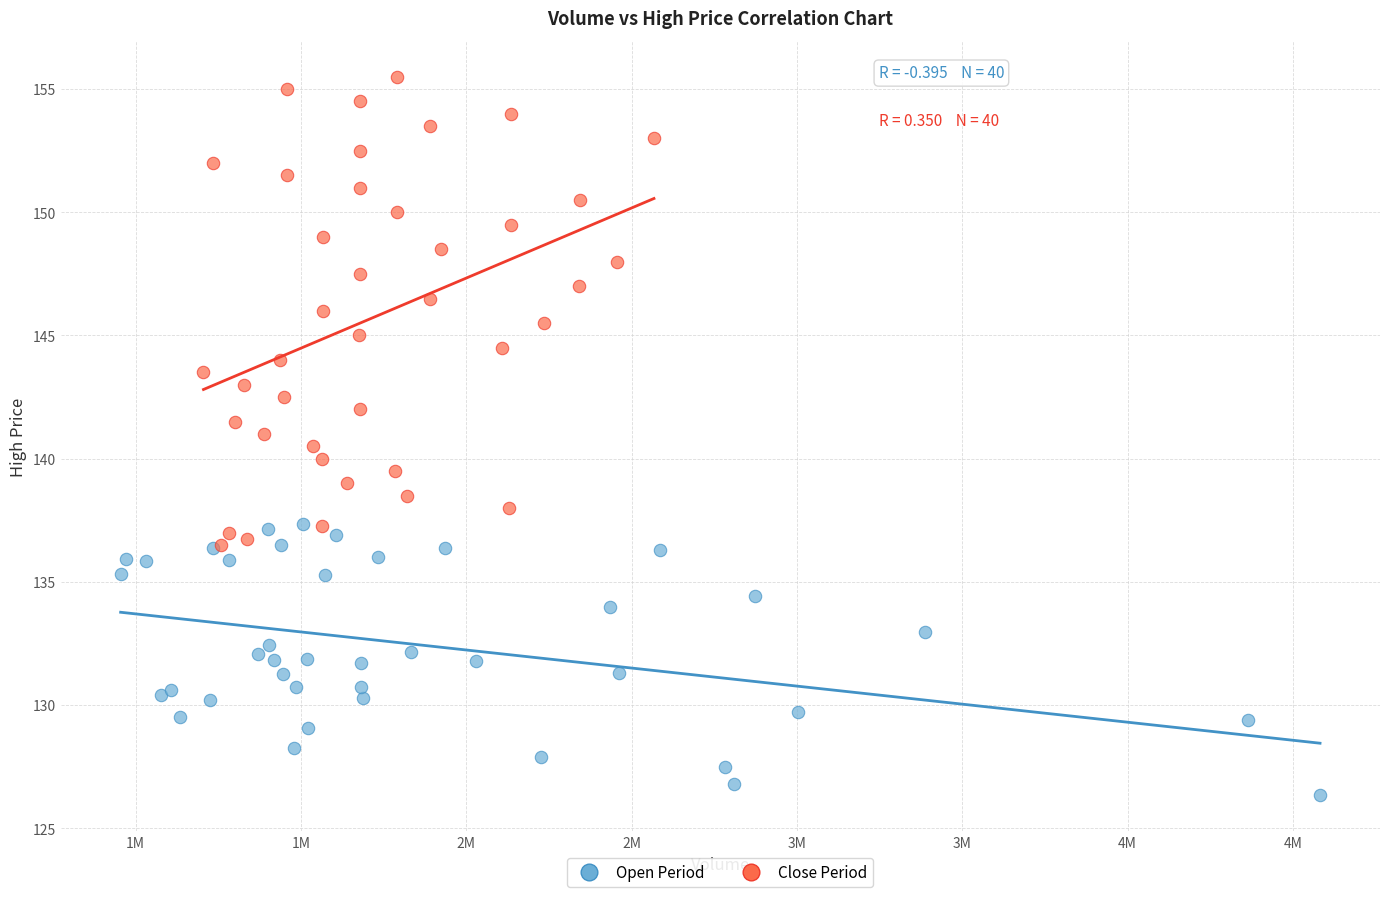

Which series reaches the maximum Y coordinate?

Close Period